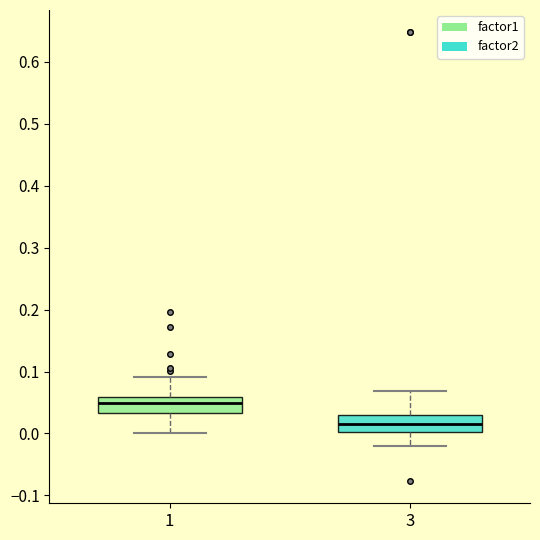

Which box's median line is the lowest?

3